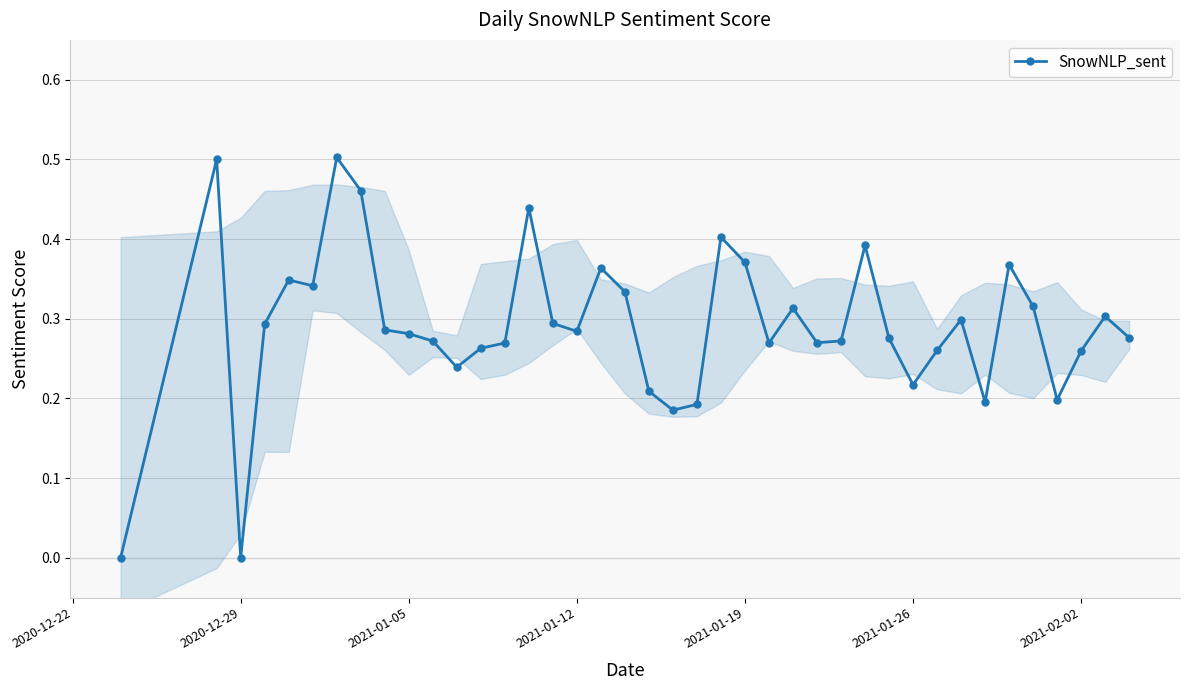

At which category does SnowNLP_sent reach its first local valley?

2020-12-29